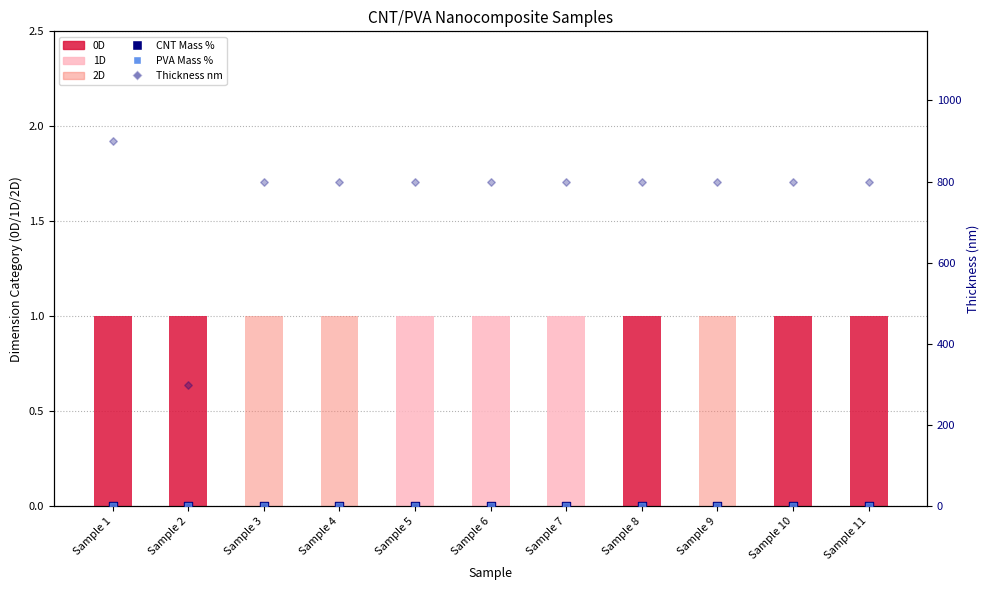

Which series has the largest total across all categories?

Thickness nm